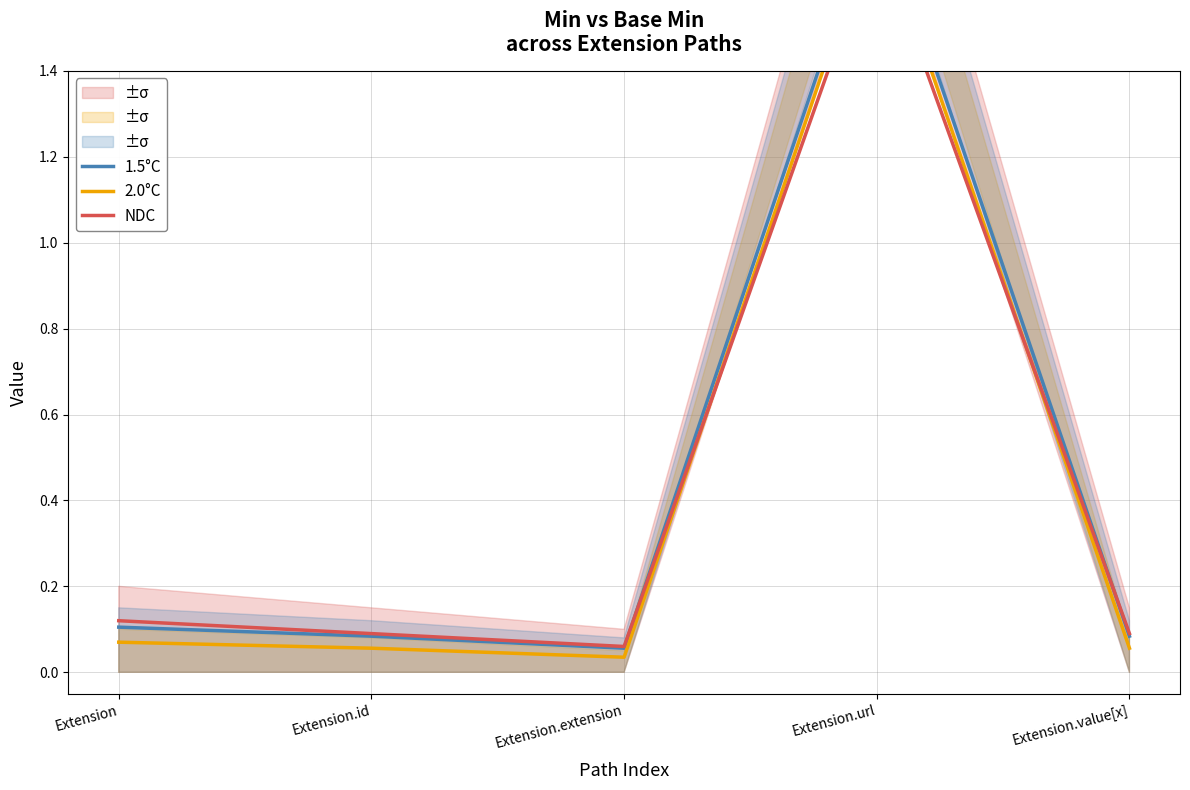

Where is 2.0°C nearest to the value 0?

Extension.extension